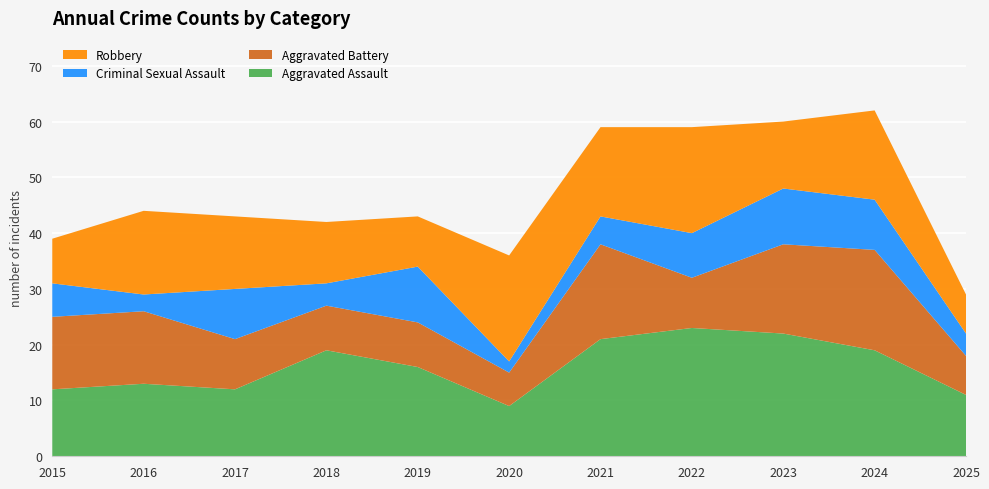

Reading left to right, what are all the values shown in this chart?

Aggravated Assault: 2015=12	2016=13	2017=12	2018=19	2019=16	2020=9	2021=21	2022=23	2023=22	2024=19	2025=11
Aggravated Battery: 2015=13	2016=13	2017=9	2018=8	2019=8	2020=6	2021=17	2022=9	2023=16	2024=18	2025=7
Criminal Sexual Assault: 2015=6	2016=3	2017=9	2018=4	2019=10	2020=2	2021=5	2022=8	2023=10	2024=9	2025=4
Robbery: 2015=8	2016=15	2017=13	2018=11	2019=9	2020=19	2021=16	2022=19	2023=12	2024=16	2025=7